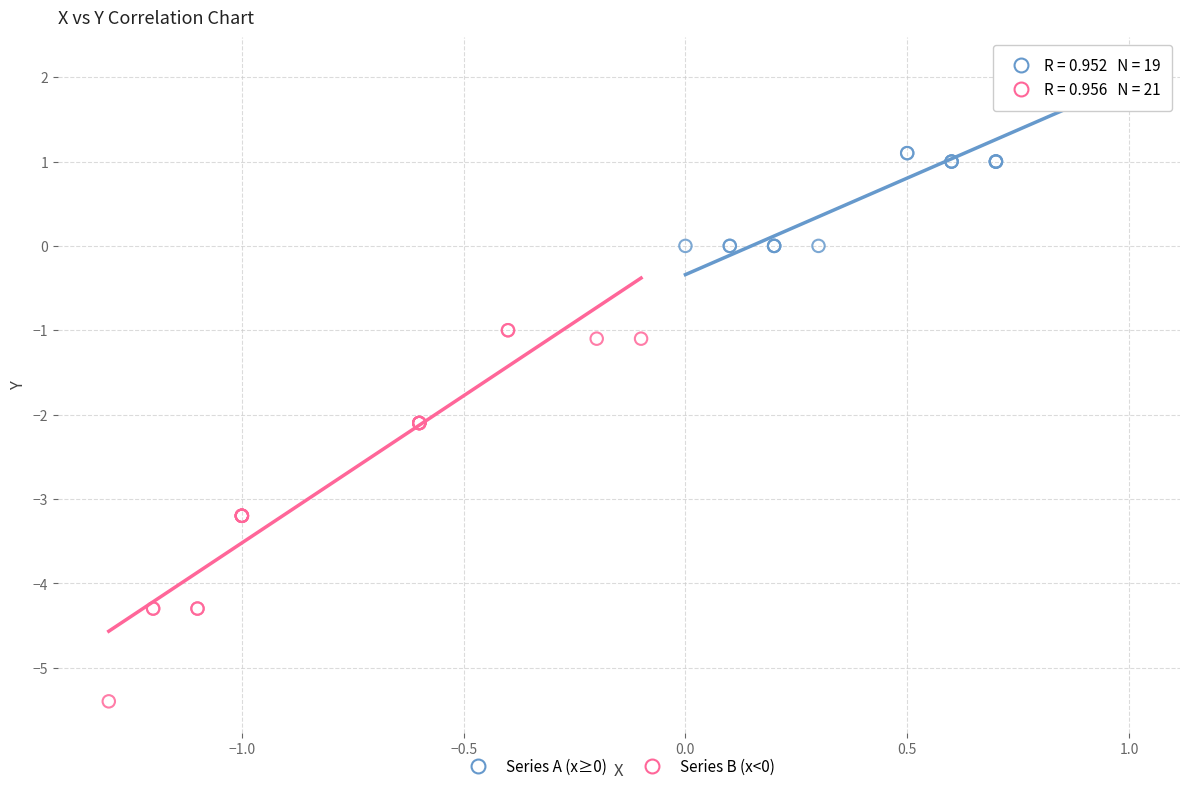

Which series contains the highest Y value?

Series A (x≥0)